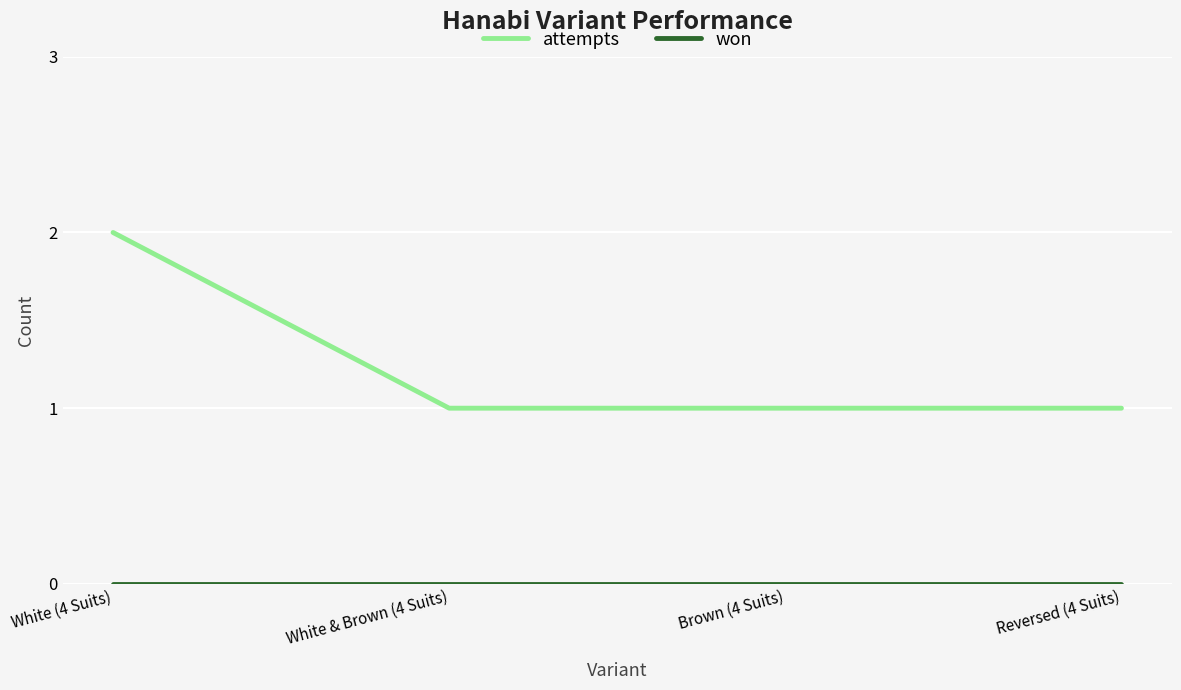

Is it true that attempts equals 3 at White (4 Suits)?

False